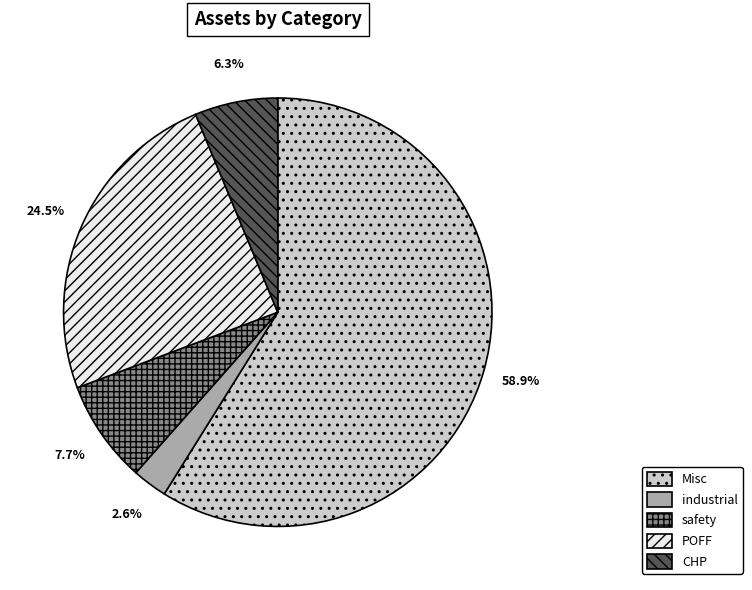

To the nearest percent, what is the difference between the largest and smallest slice percentages?

56%